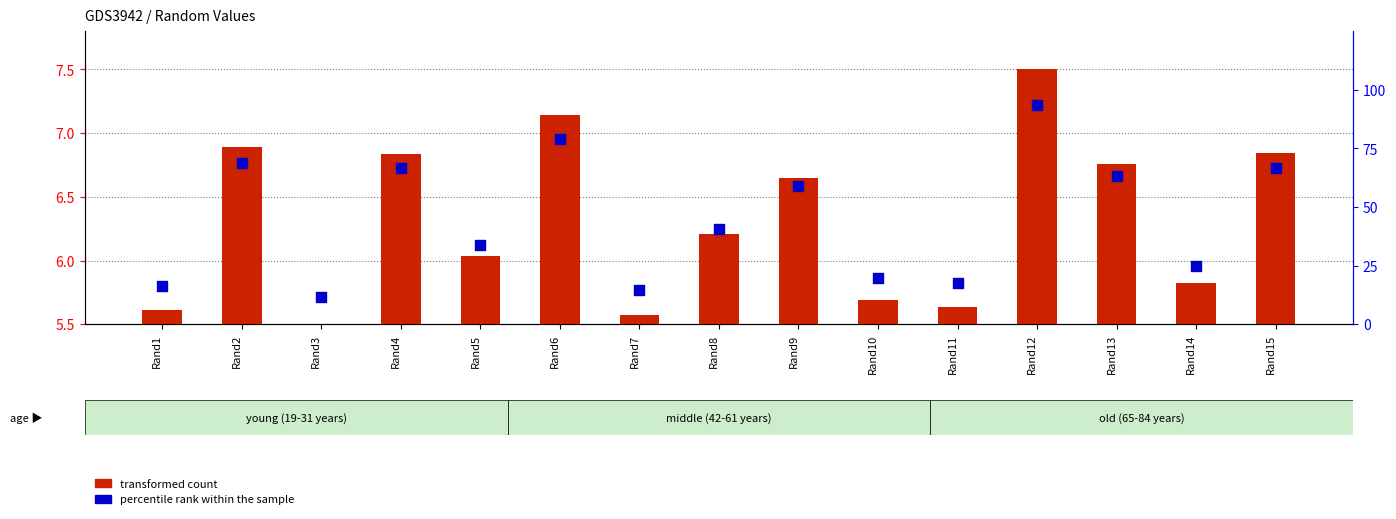

Which series contains the highest Y value?

percentile rank within the sample